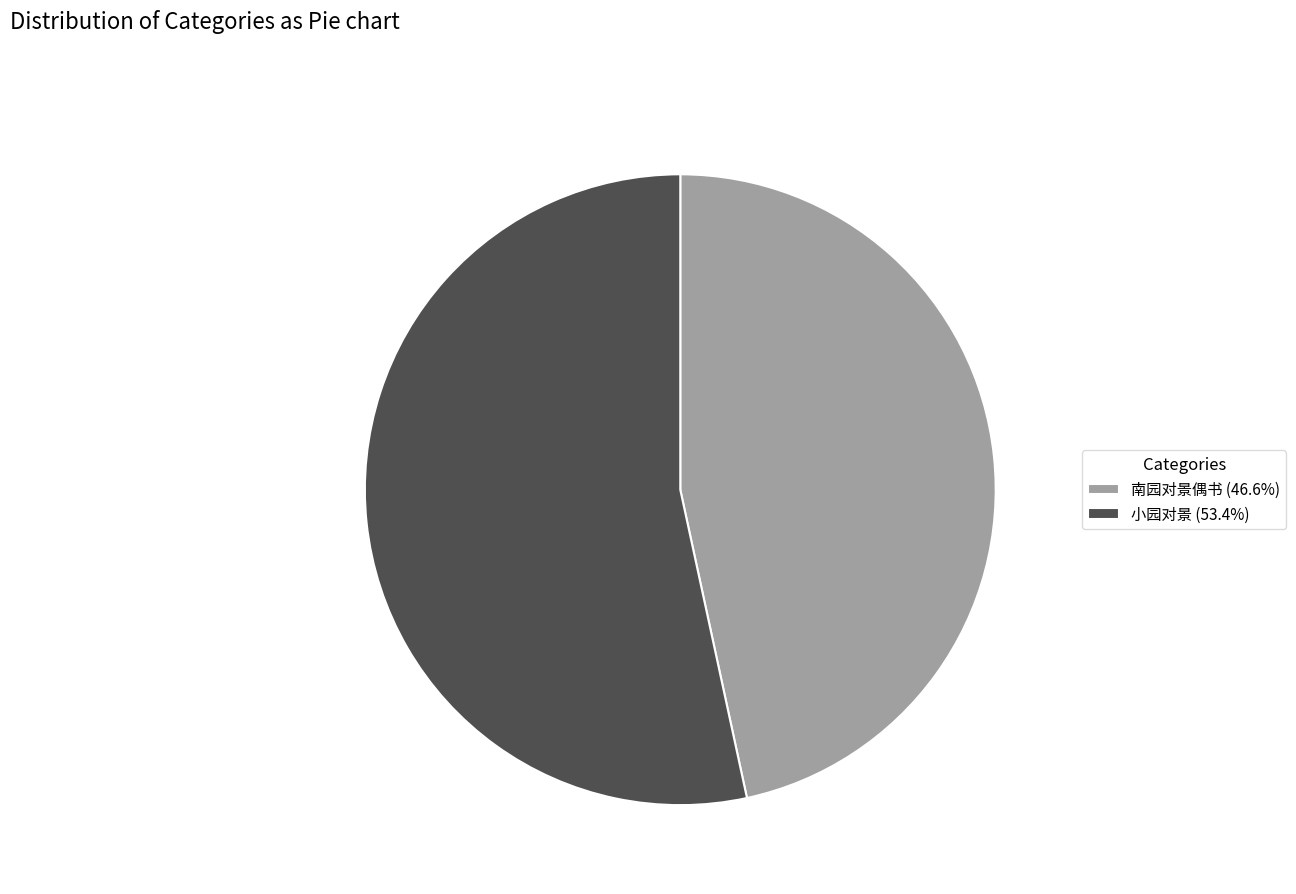

Which category has the biggest portion of the pie?

小园对景